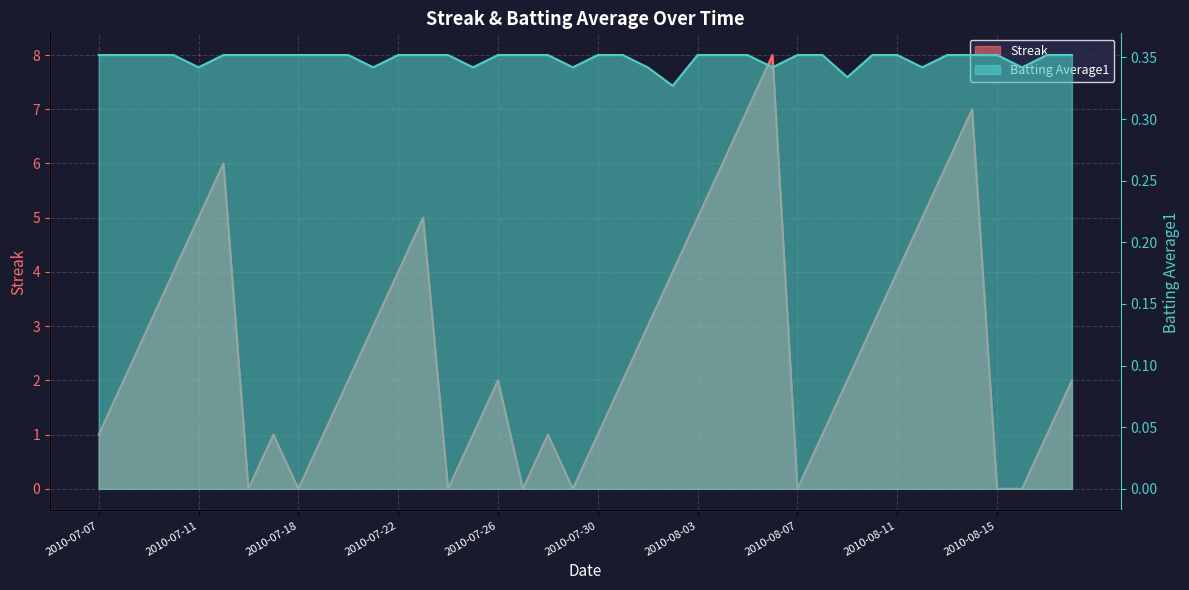

True or false: Batting Average1 has more than 0 points higher than both neighbors.

False